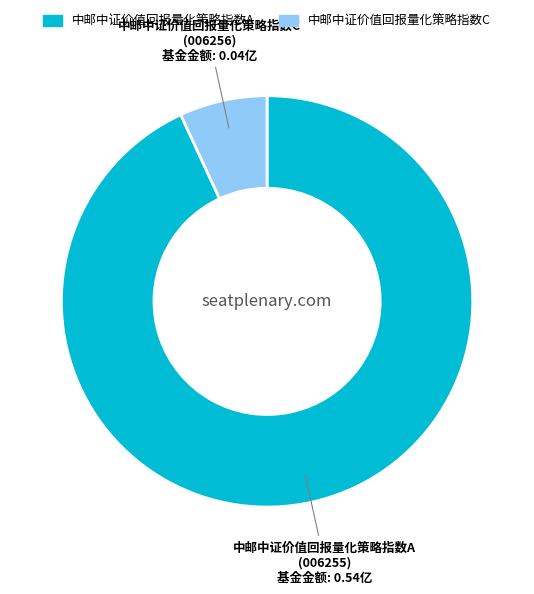

How many segments does this pie chart have?

2